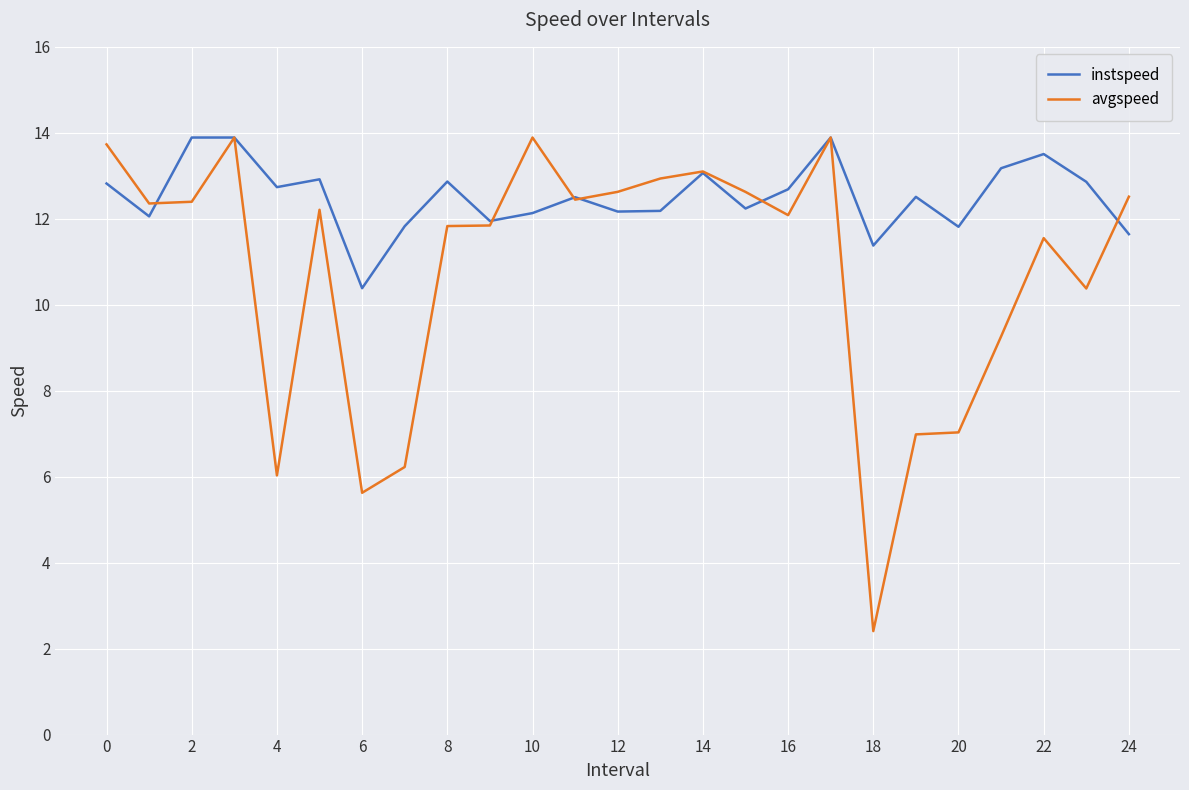

Which series has the largest total across all categories?

instspeed